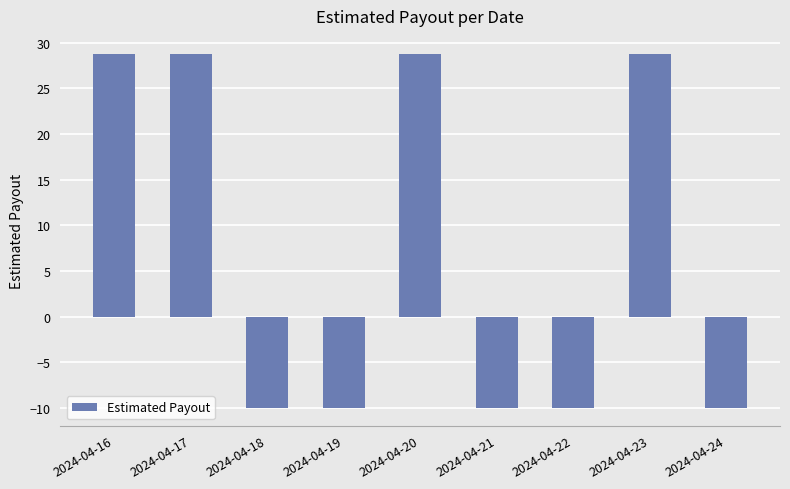

Is it true that the value at 2024-04-17 is 19.7?

False